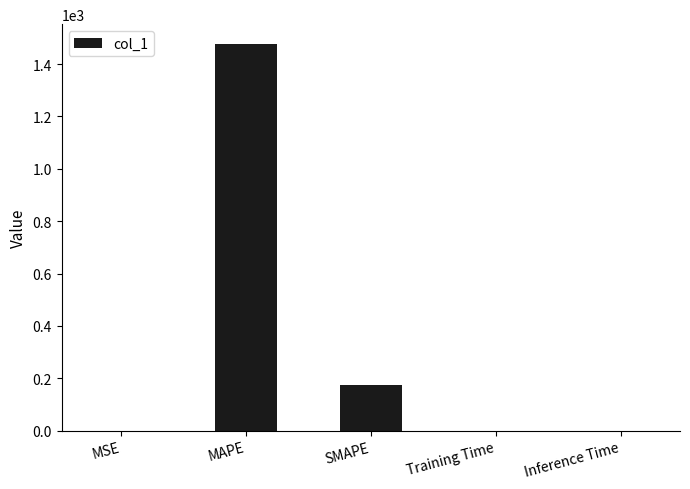

Does the chart contain stacked bars?

No